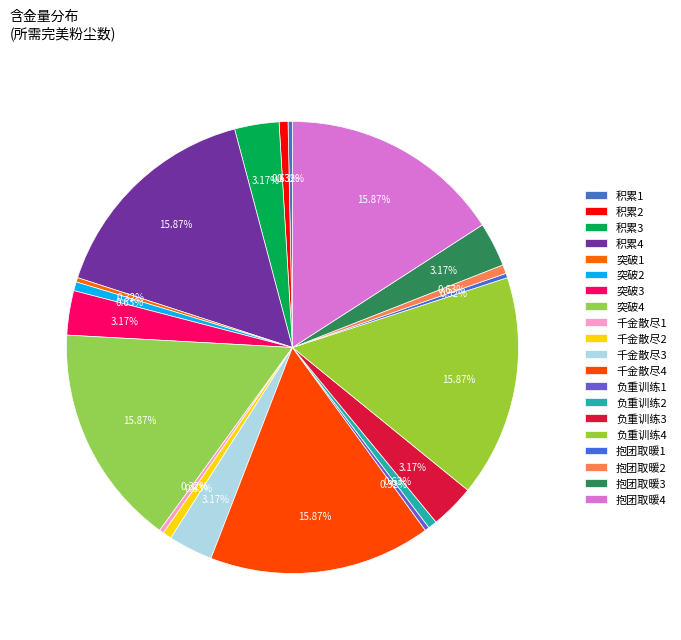

Count the number of slices in the pie.

20